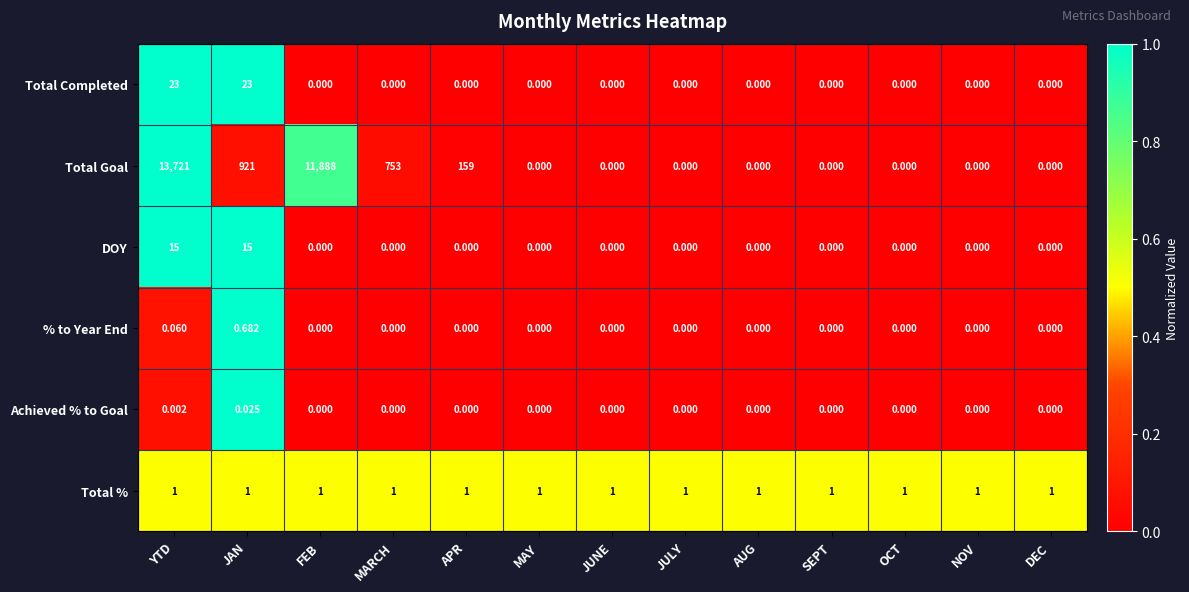

Which category has the highest value in the Achieved % to Goal series?

JAN